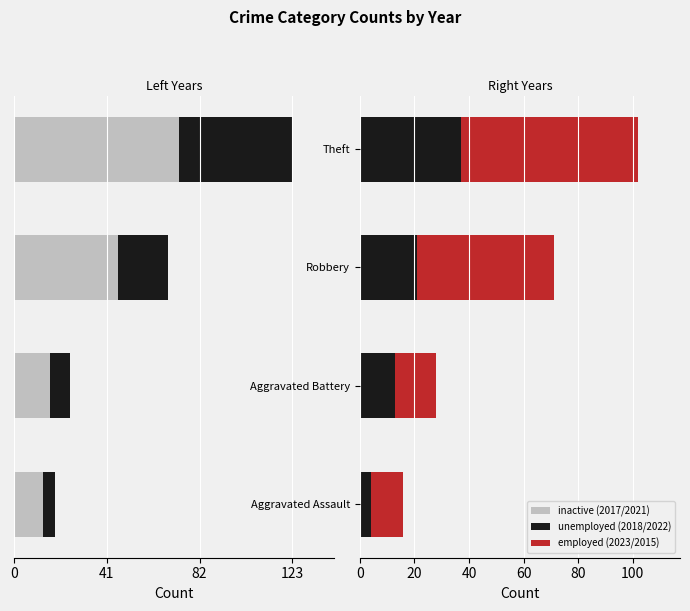

What is the label of the 1st bar from the left?

Aggravated Assault